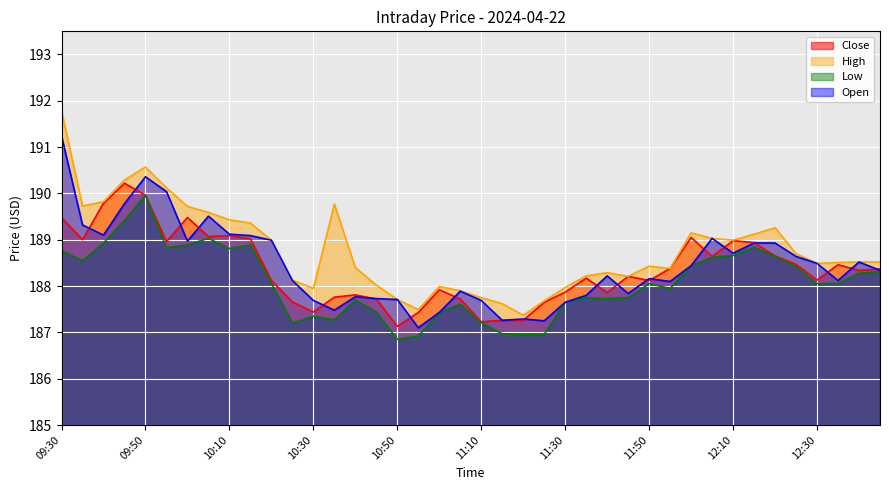

What is the average value of the Close series?

188.4